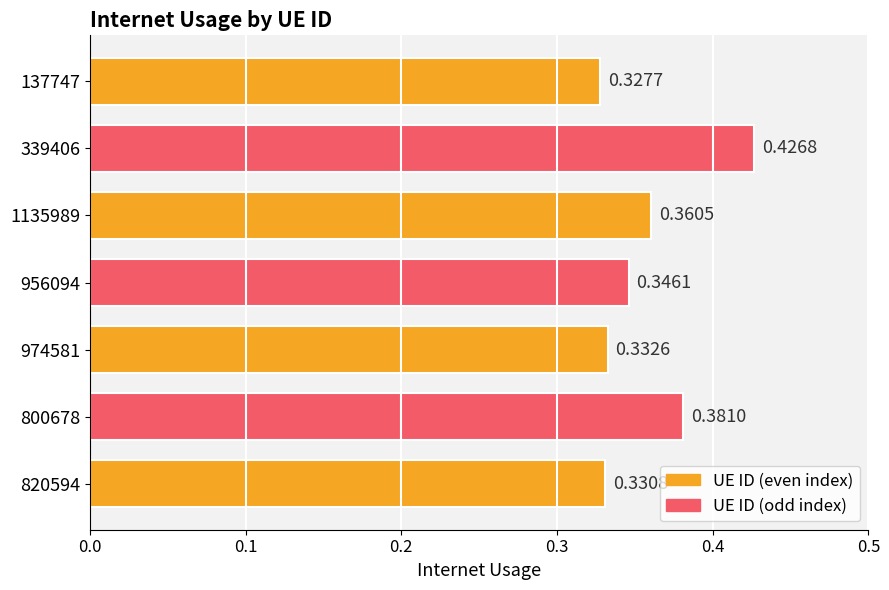

Count the values in the range 0 to 1.

7